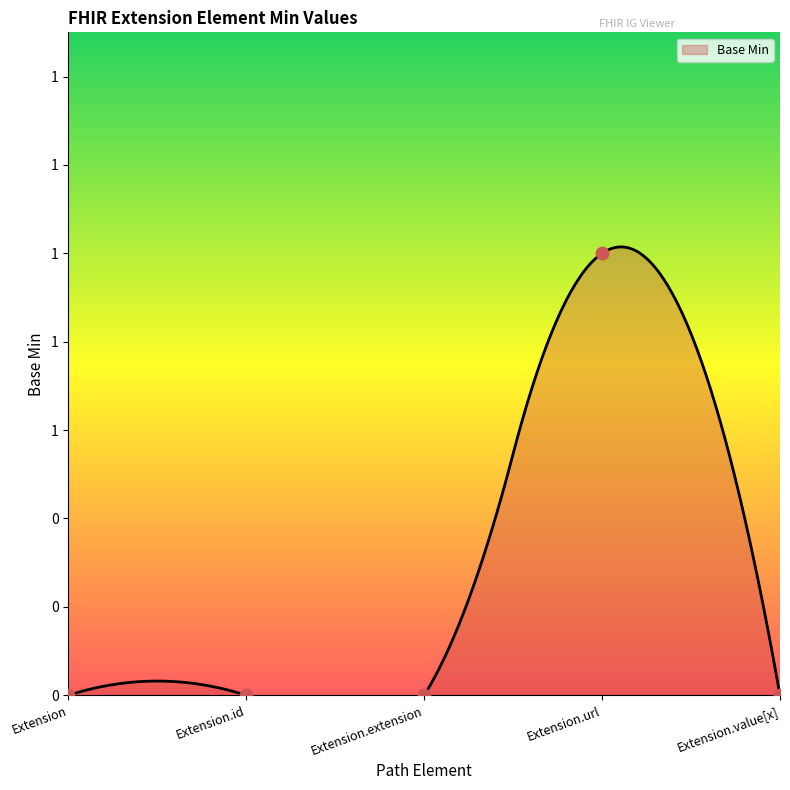

What is the change in value from Extension.extension to Extension.url?

+1